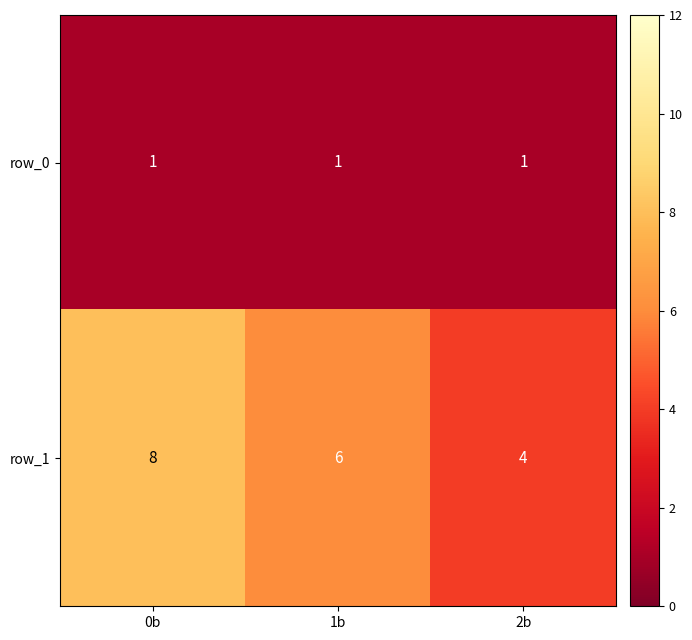

At which label does row_1 first exceed 6?

0b